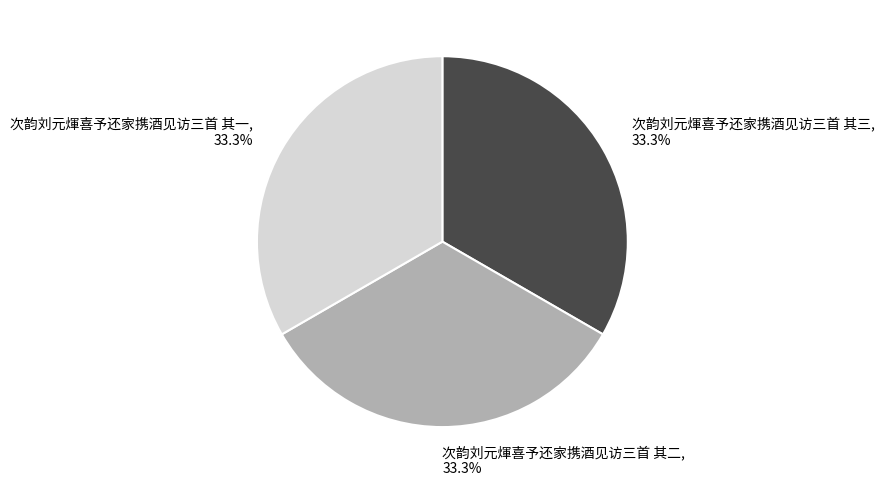

What is the ratio of the value at 次韵刘元煇喜予还家携酒见访三首 其三 to the value at 次韵刘元煇喜予还家携酒见访三首 其一?

1.0